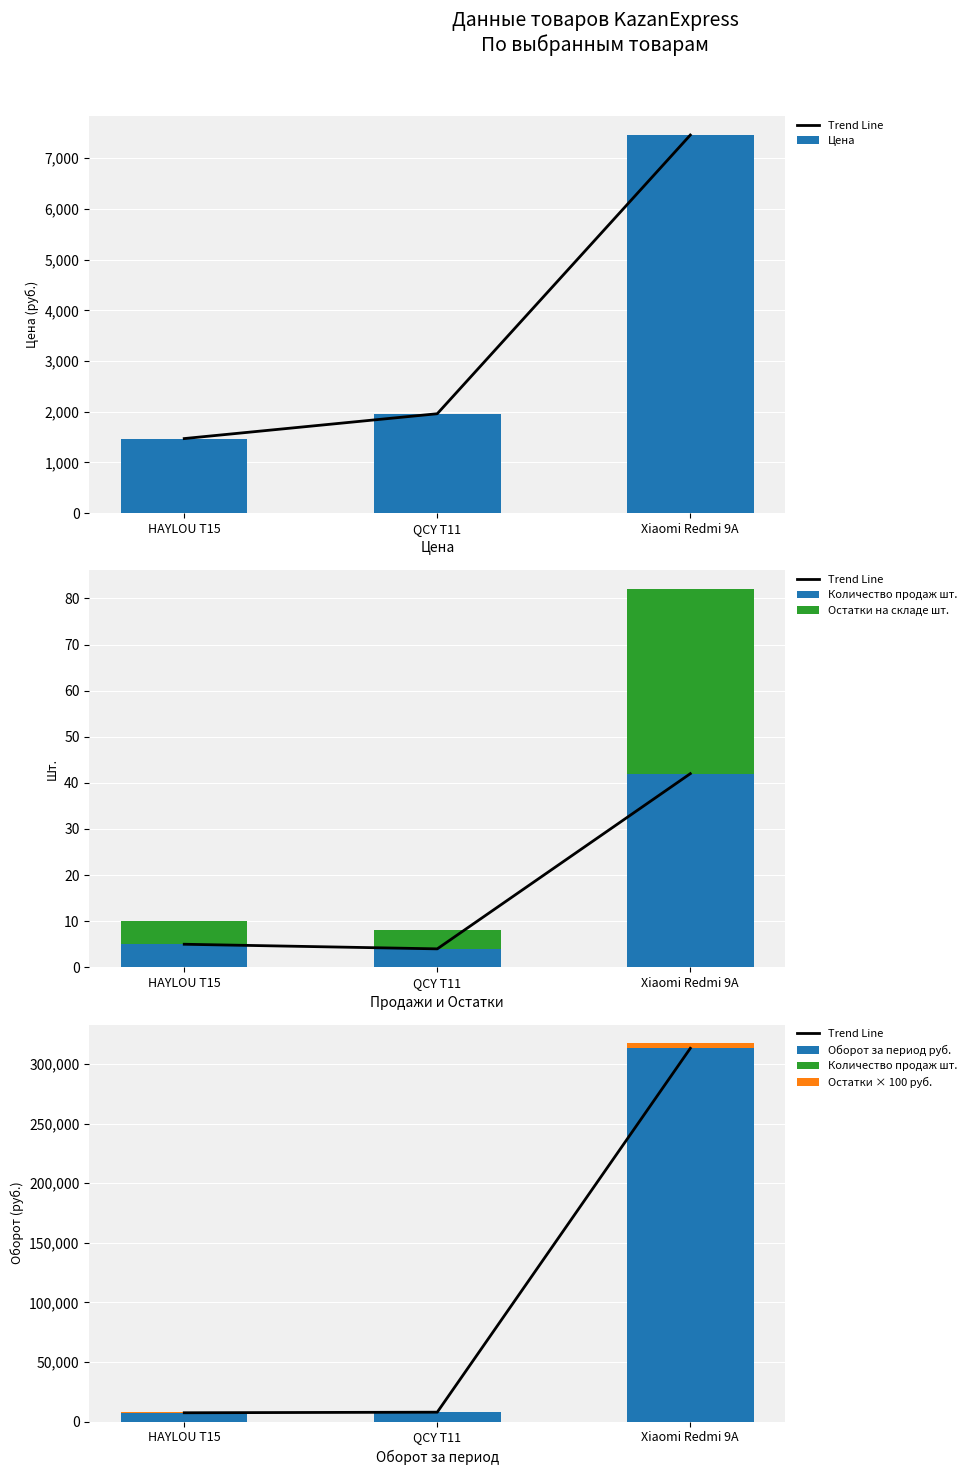

Reading right to left, list all the values displayed in this chart.

Trend Line: Xiaomi Redmi 9A=313236	QCY T11=7840	HAYLOU T15=7350
Цена: Xiaomi Redmi 9A=7458	QCY T11=1960	HAYLOU T15=1470
Количество продаж шт.: Xiaomi Redmi 9A=42	QCY T11=4	HAYLOU T15=5
Остатки на складе шт.: Xiaomi Redmi 9A=40	QCY T11=4	HAYLOU T15=5
Оборот за период руб.: Xiaomi Redmi 9A=313236	QCY T11=7840	HAYLOU T15=7350
Остатки × 100 руб.: Xiaomi Redmi 9A=4000	QCY T11=400	HAYLOU T15=500